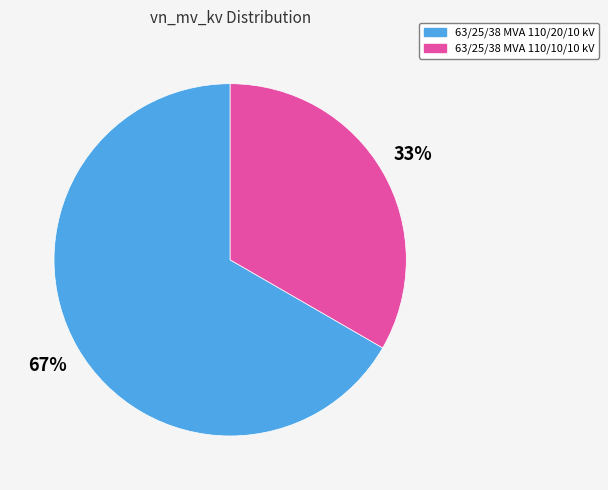

Which has a higher value, 63/25/38 MVA 110/10/10 kV or 63/25/38 MVA 110/20/10 kV?

63/25/38 MVA 110/20/10 kV